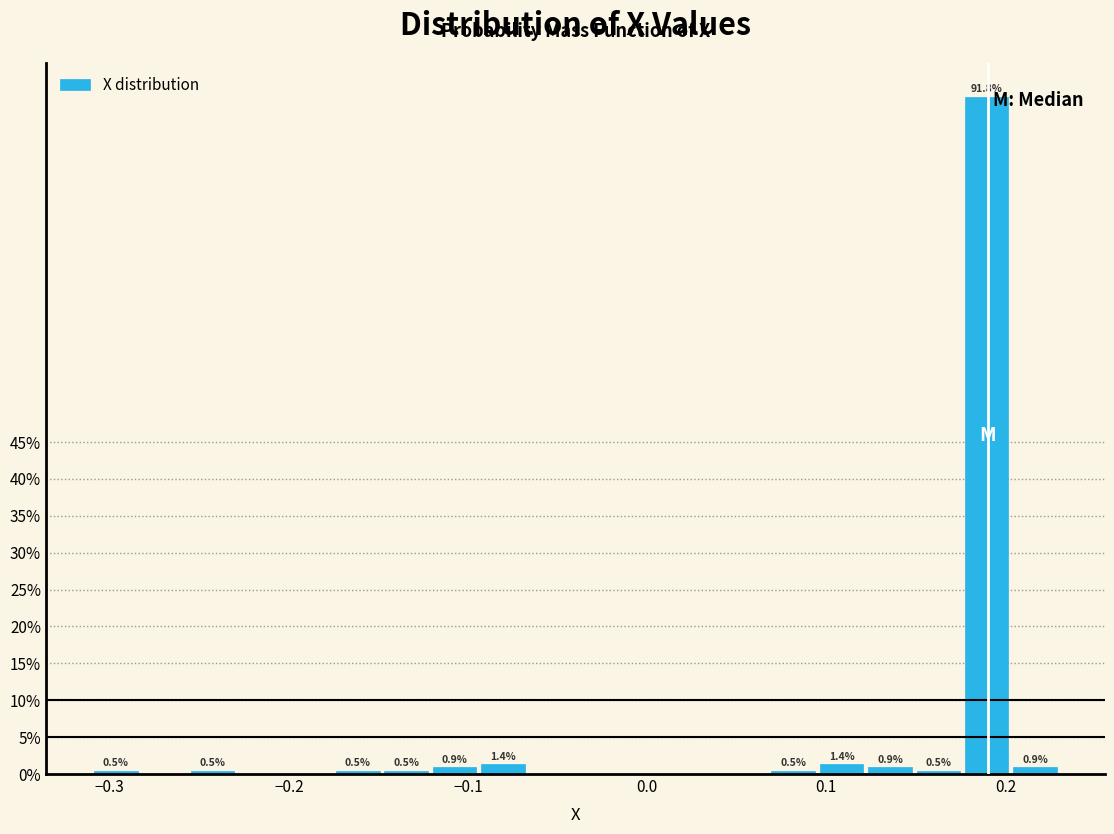

Read against the x-axis, roughly where is the centre of the tallest bar?

0.19